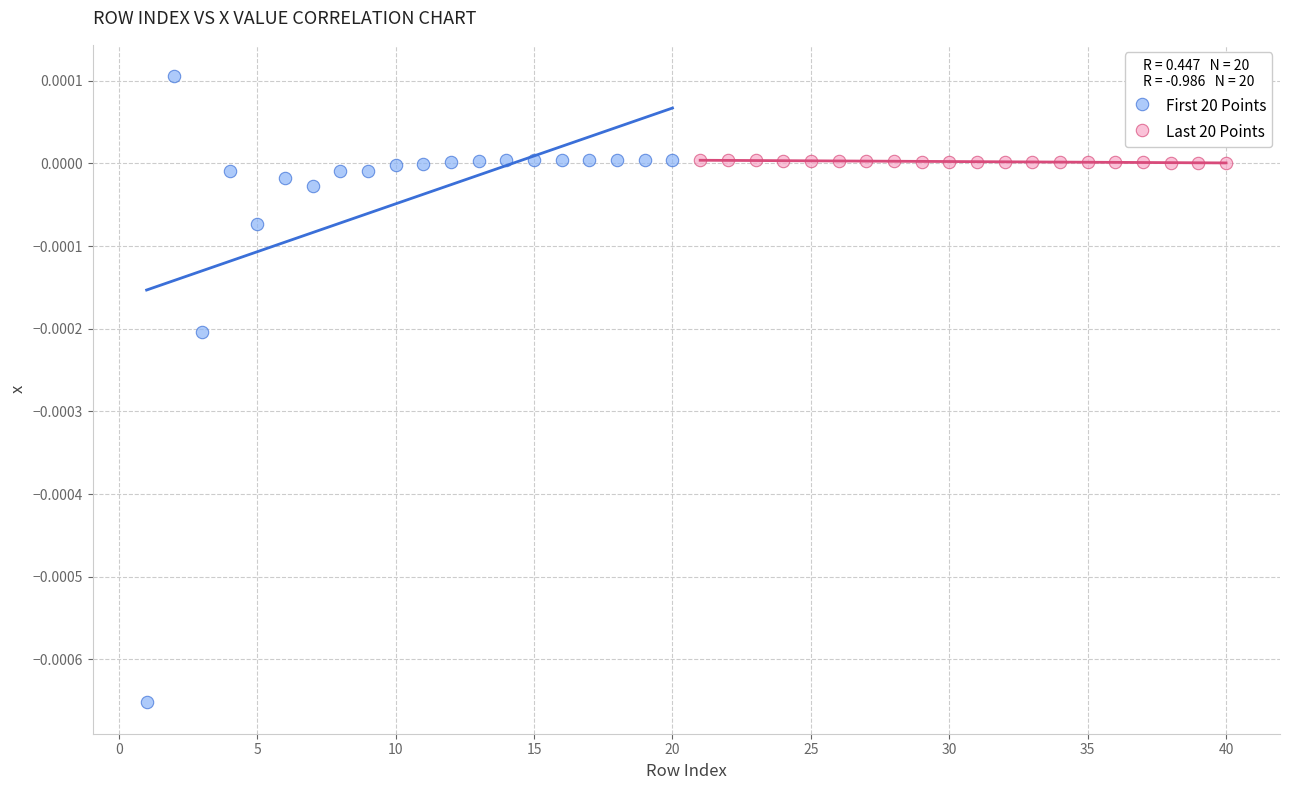

Which series contains the highest Y value?

First 20 Points